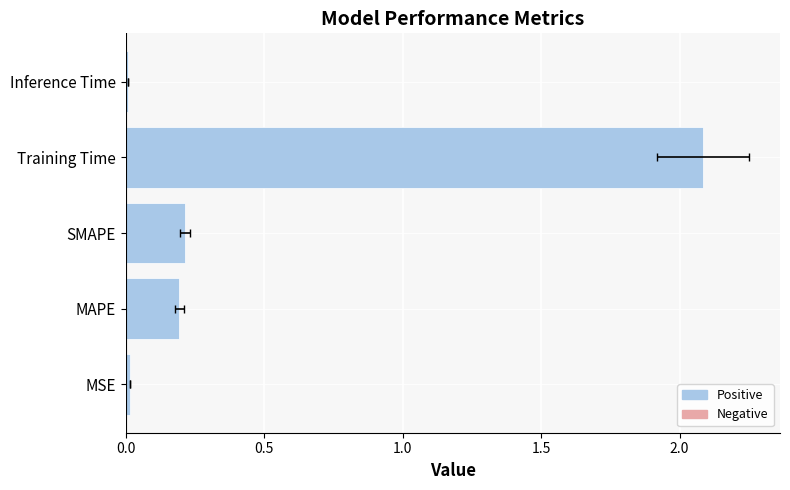

Reading left to right, what are all the values shown in this chart?

0.0	0.2	0.2	2.1	0.0